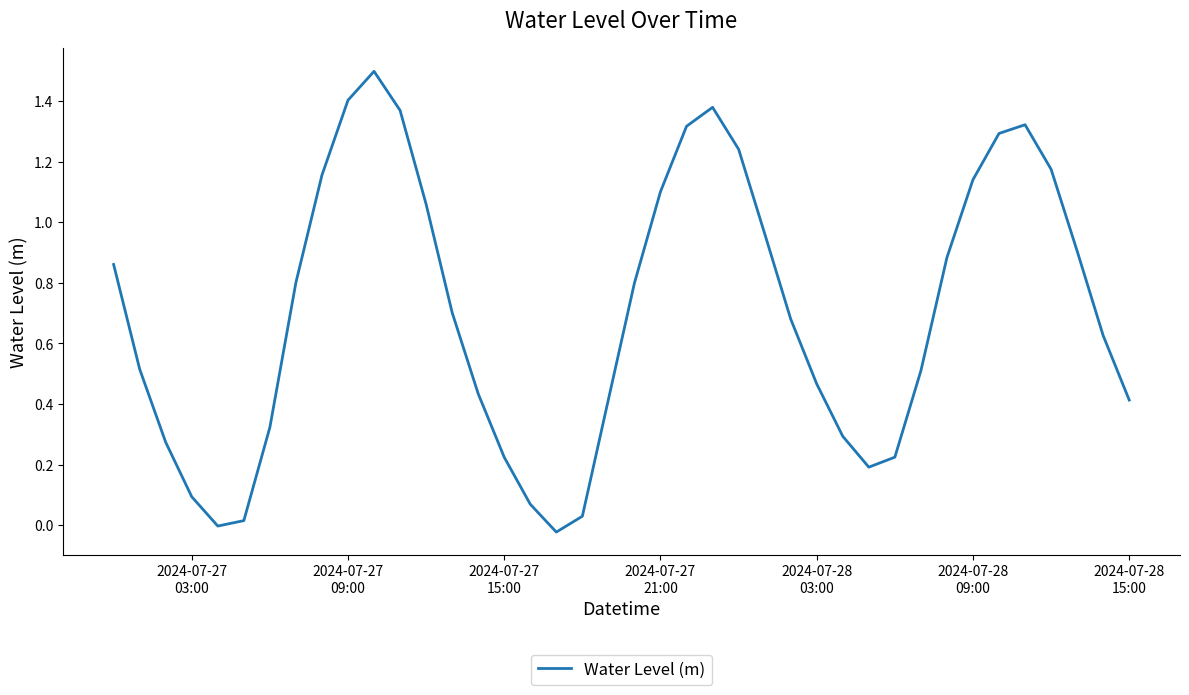

What is the greatest value displayed?

1.5